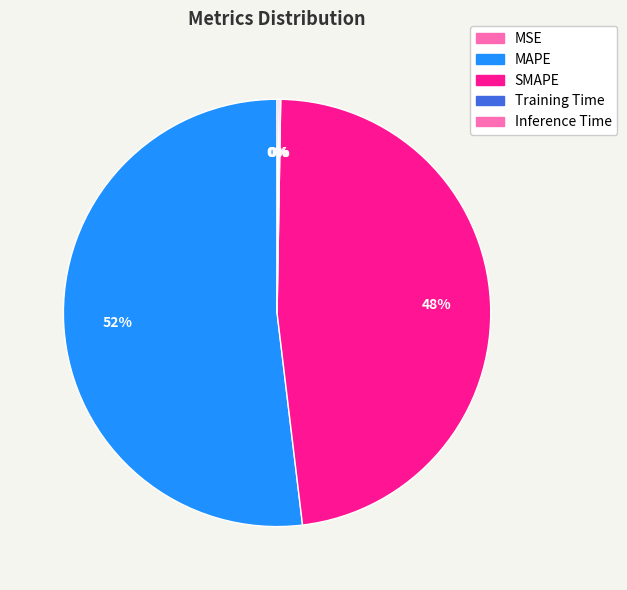

What is the largest slice in the pie chart?

MAPE